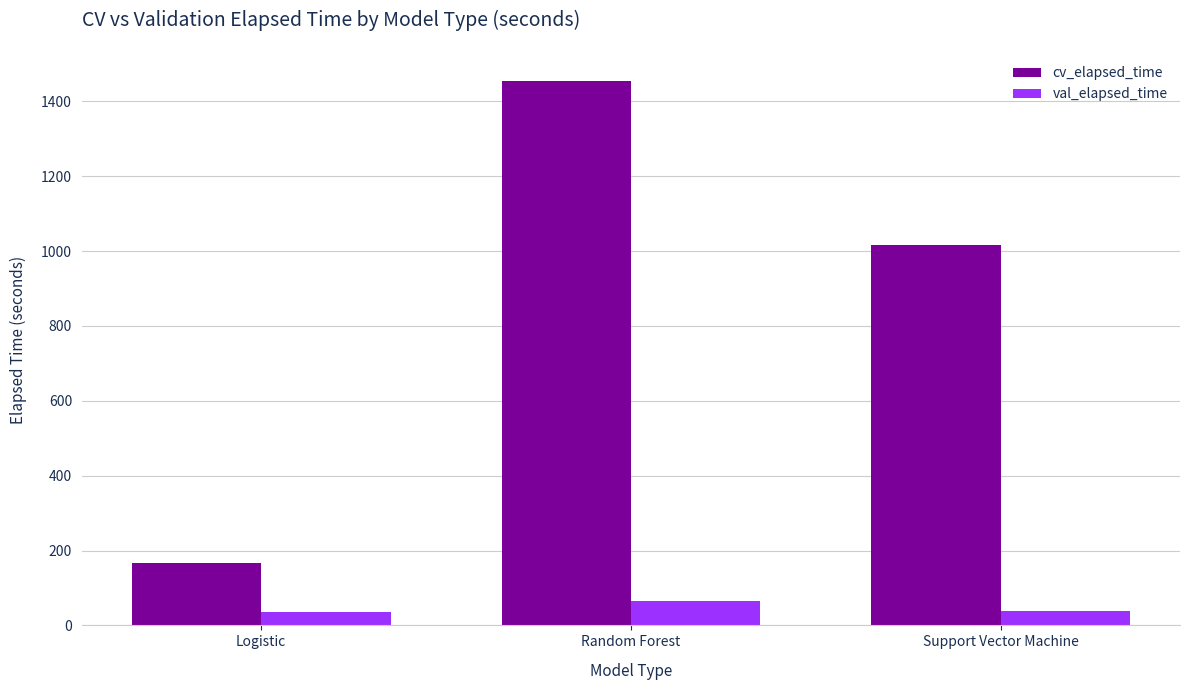

At which category is the sum across all series the highest?

Random Forest